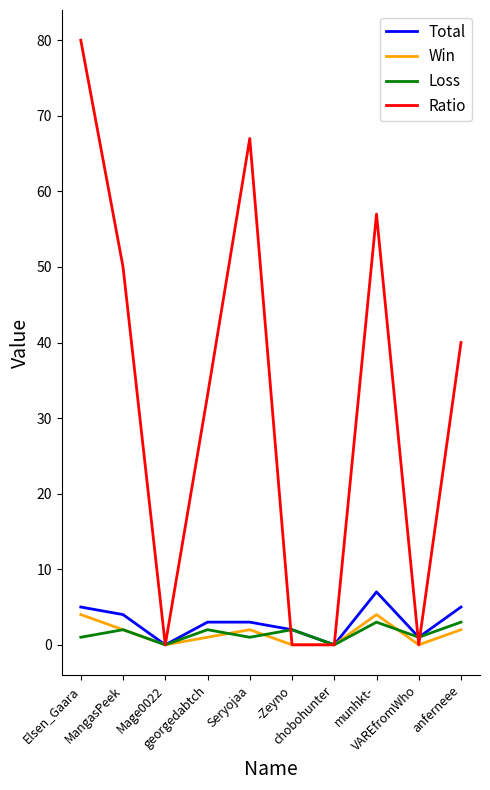

What is the total value across all series at georgedabtch?

39